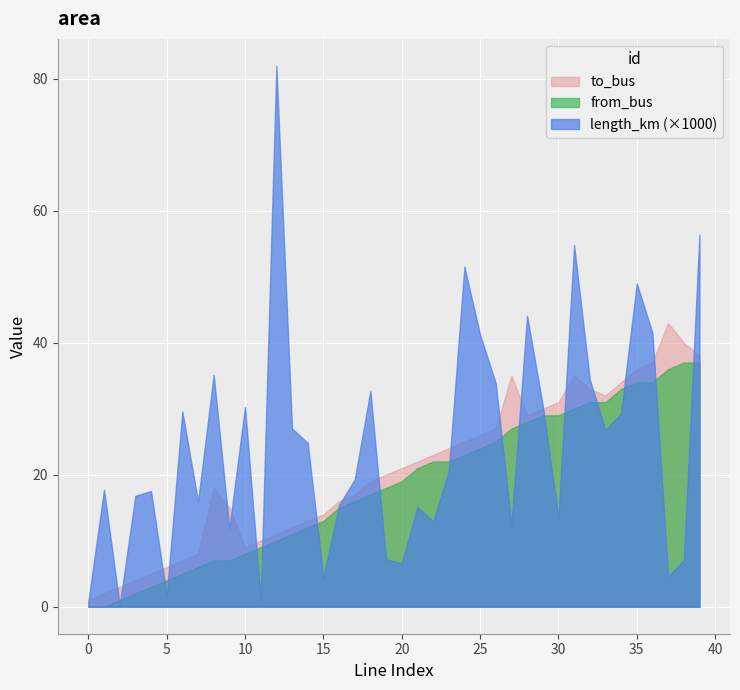

What is the maximum value for to_bus?

43.0